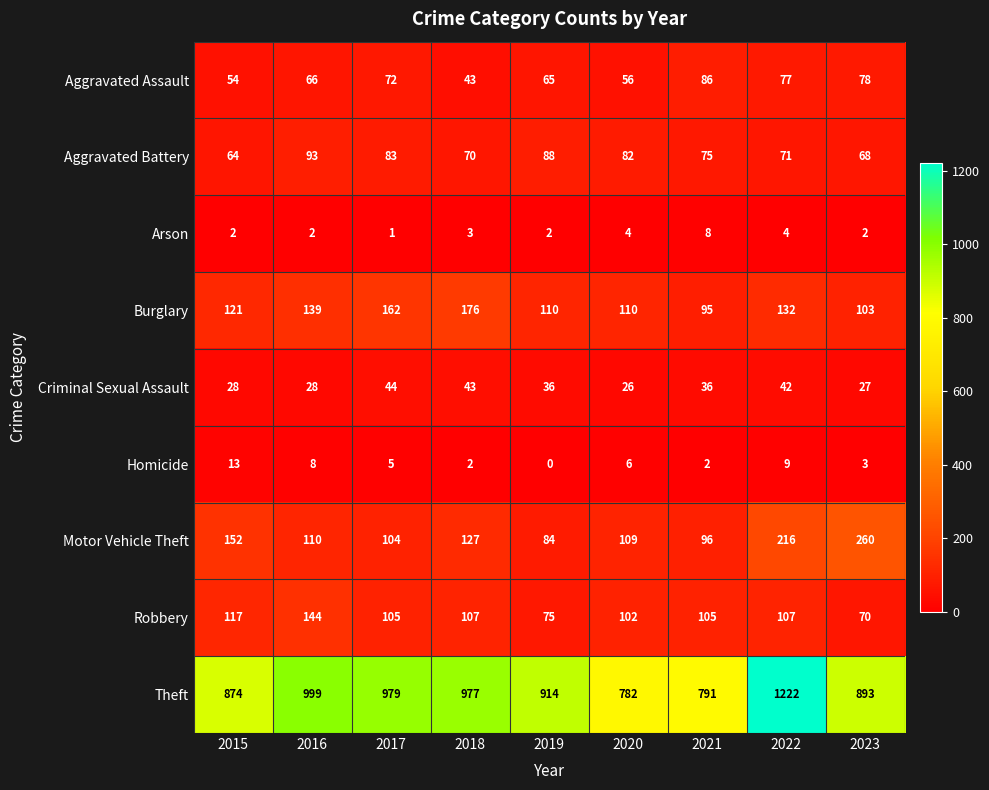

At 2019, list the series in order from smallest to largest.

Homicide, Arson, Criminal Sexual Assault, Aggravated Assault, Robbery, Motor Vehicle Theft, Aggravated Battery, Burglary, Theft